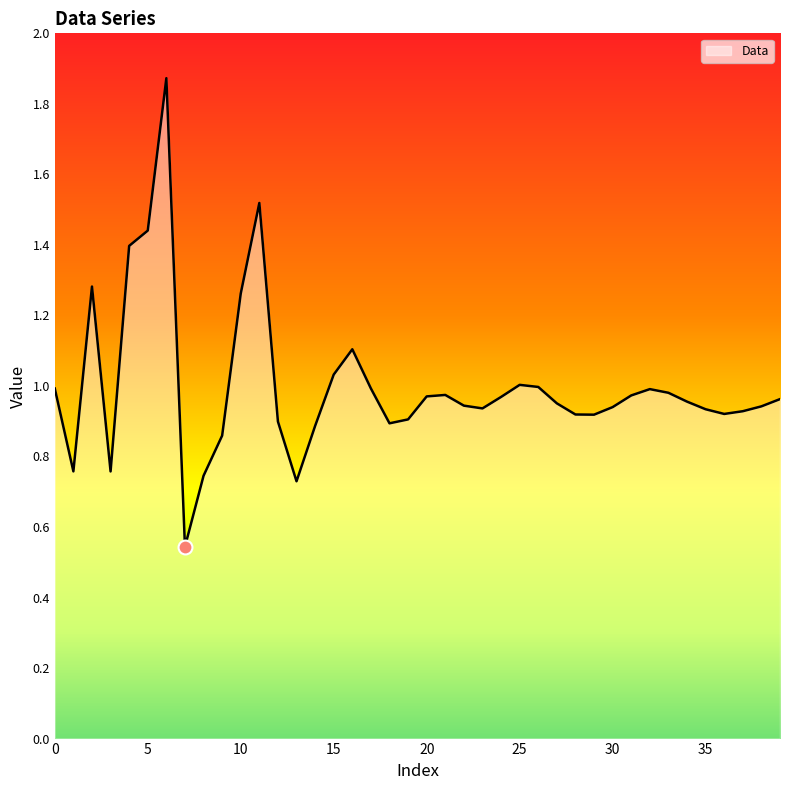

True or false: the data shows 1.0 at 0.

True